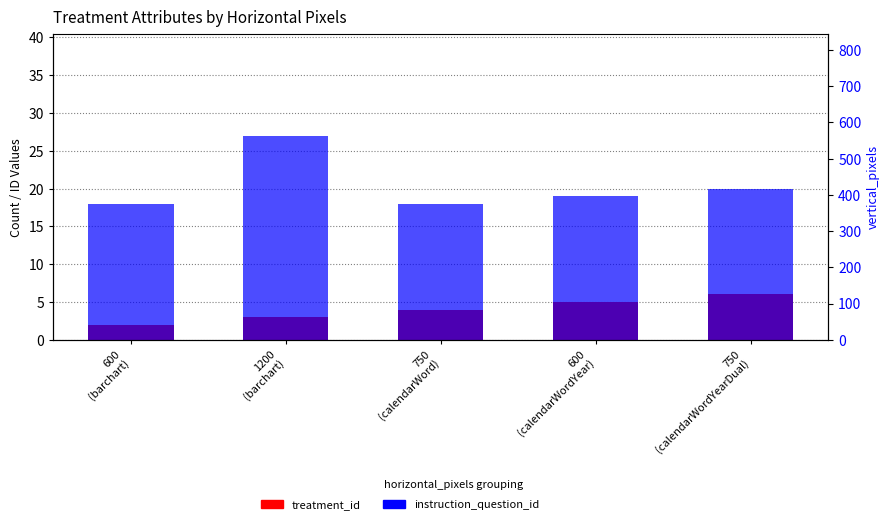

Rank the categories by vertical_pixels value from lowest to highest.

600
(barchart), 1200
(barchart), 600
(calendarWordYear), 750
(calendarWord), 750
(calendarWordYearDual)